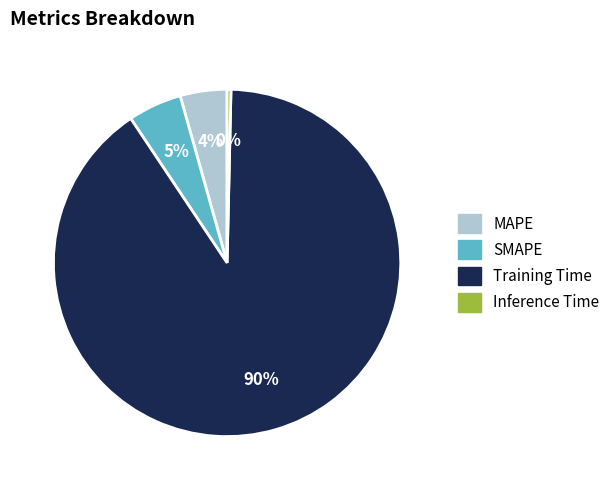

What percentage is the SMAPE slice, to the nearest percent?

5%